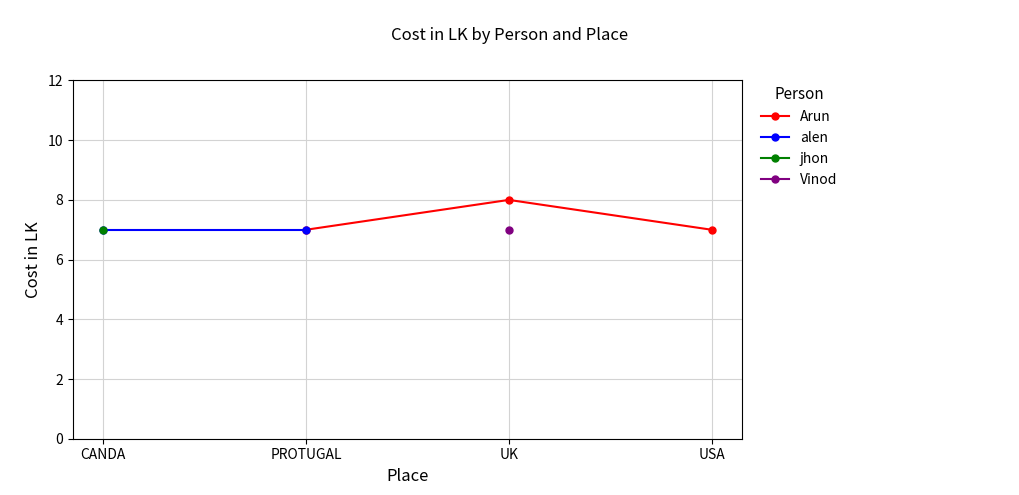

True or false: alen has a value of 12.5 at PROTUGAL.

False